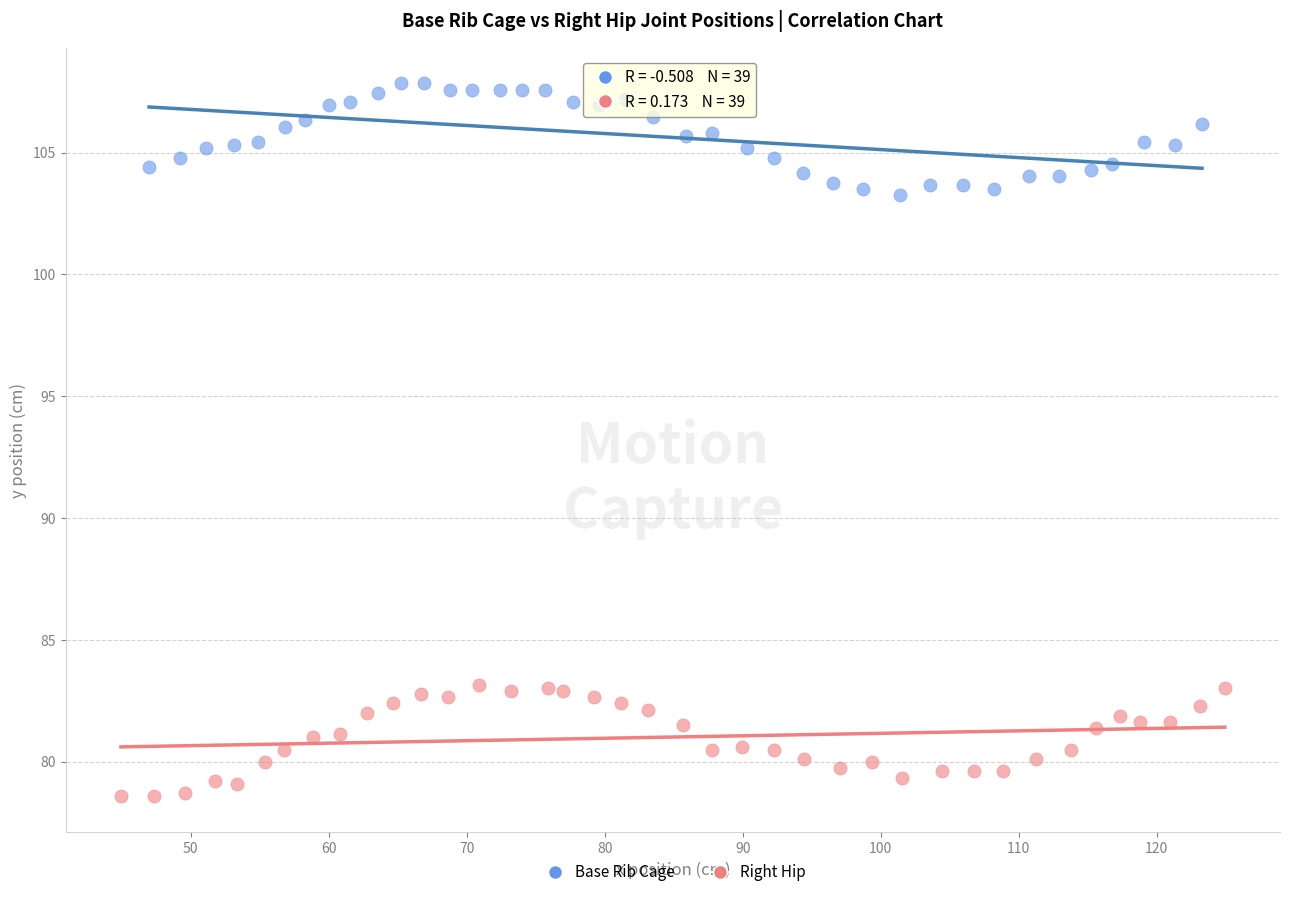

Which series reaches the maximum Y coordinate?

Base Rib Cage